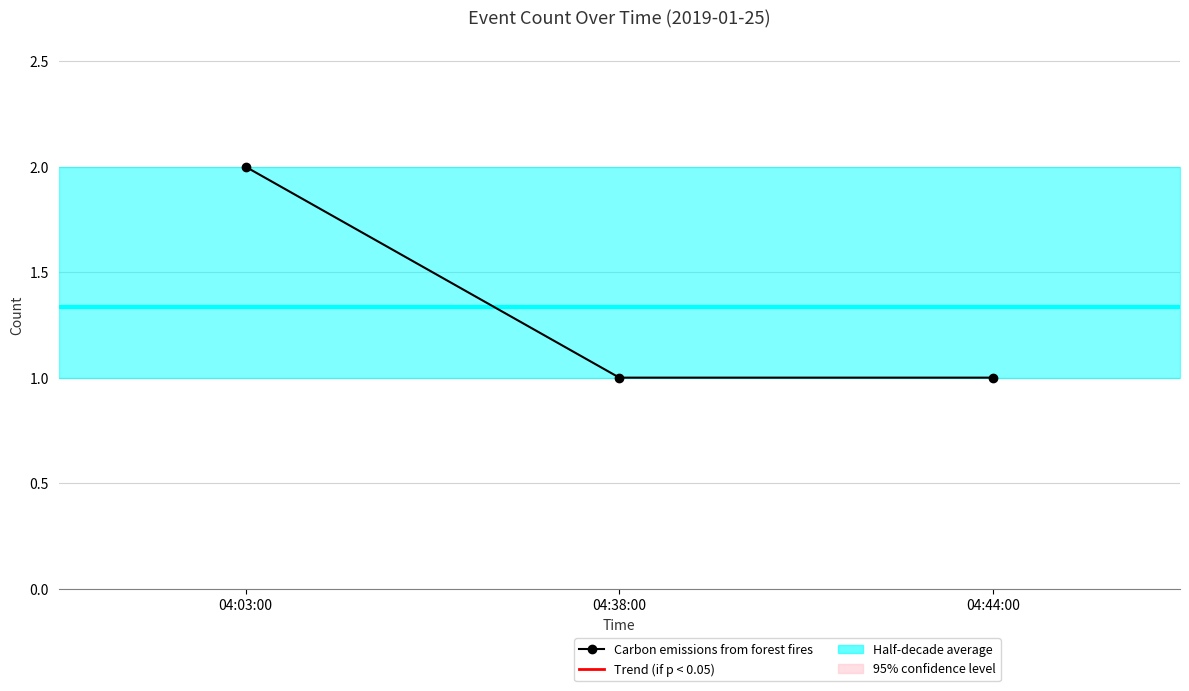

List the labels in order of value, smallest first.

04:38:00, 04:44:00, 04:03:00